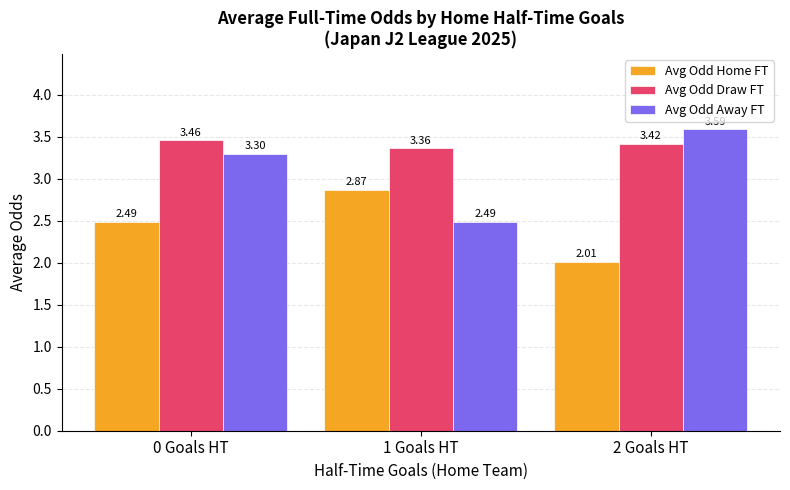

What is the difference between the Avg Odd Away FT values at 0 Goals HT and 1 Goals HT?

0.8